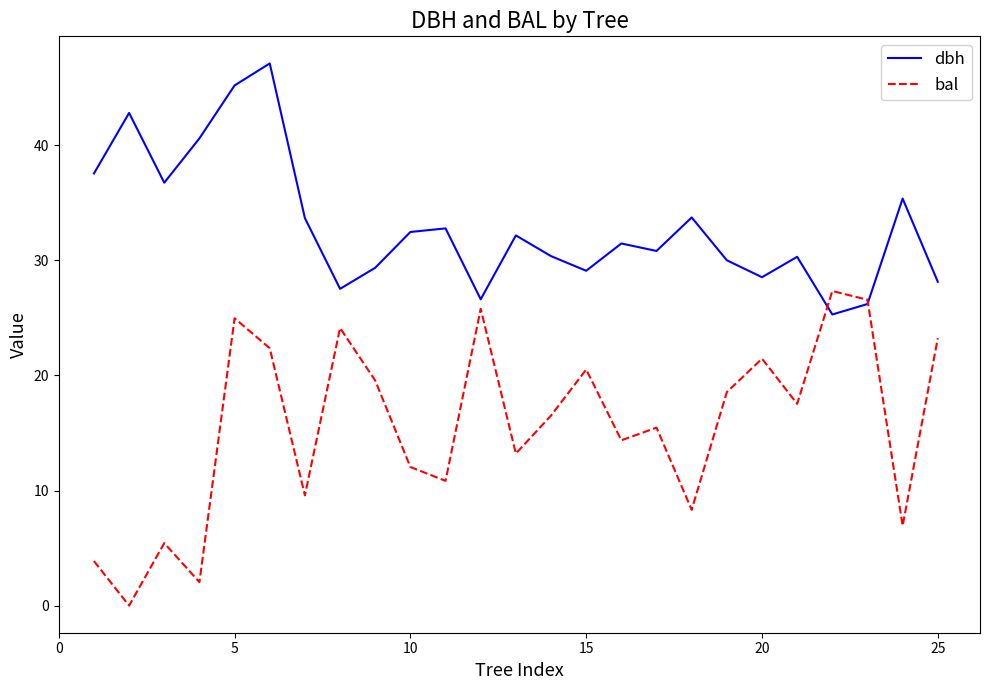

What is the difference between the maximum and minimum values in the dbh series?

21.8